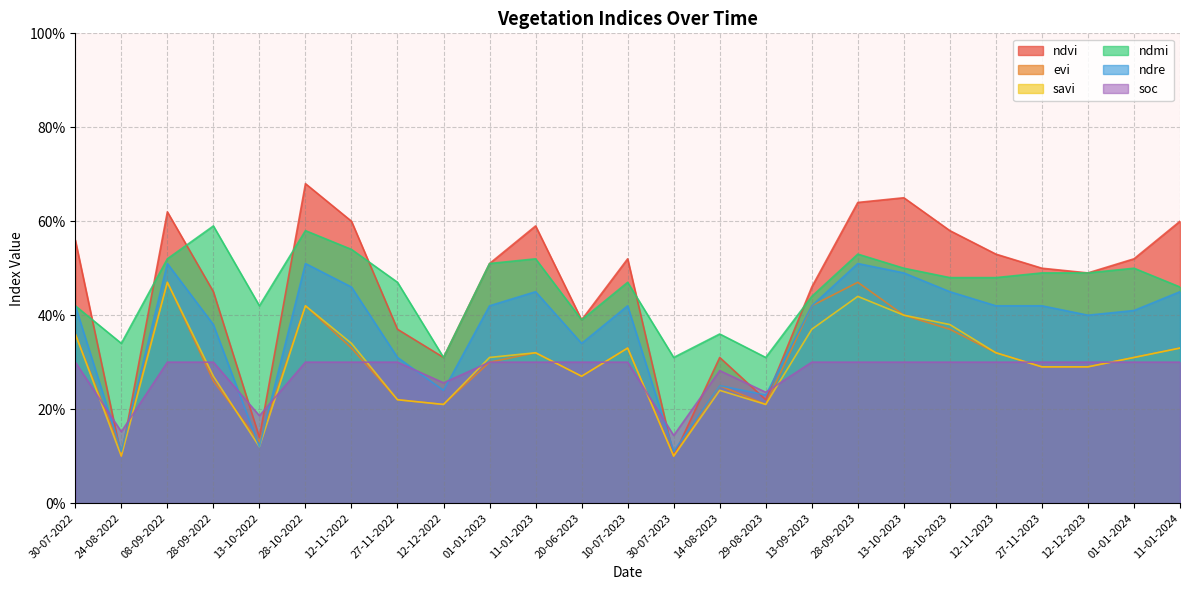

Which category has the highest value across all series?

28-10-2022